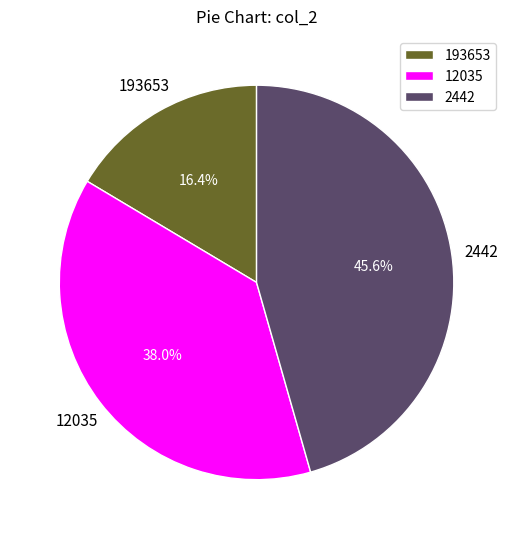

Between 12035 and 2442, which is larger?

2442